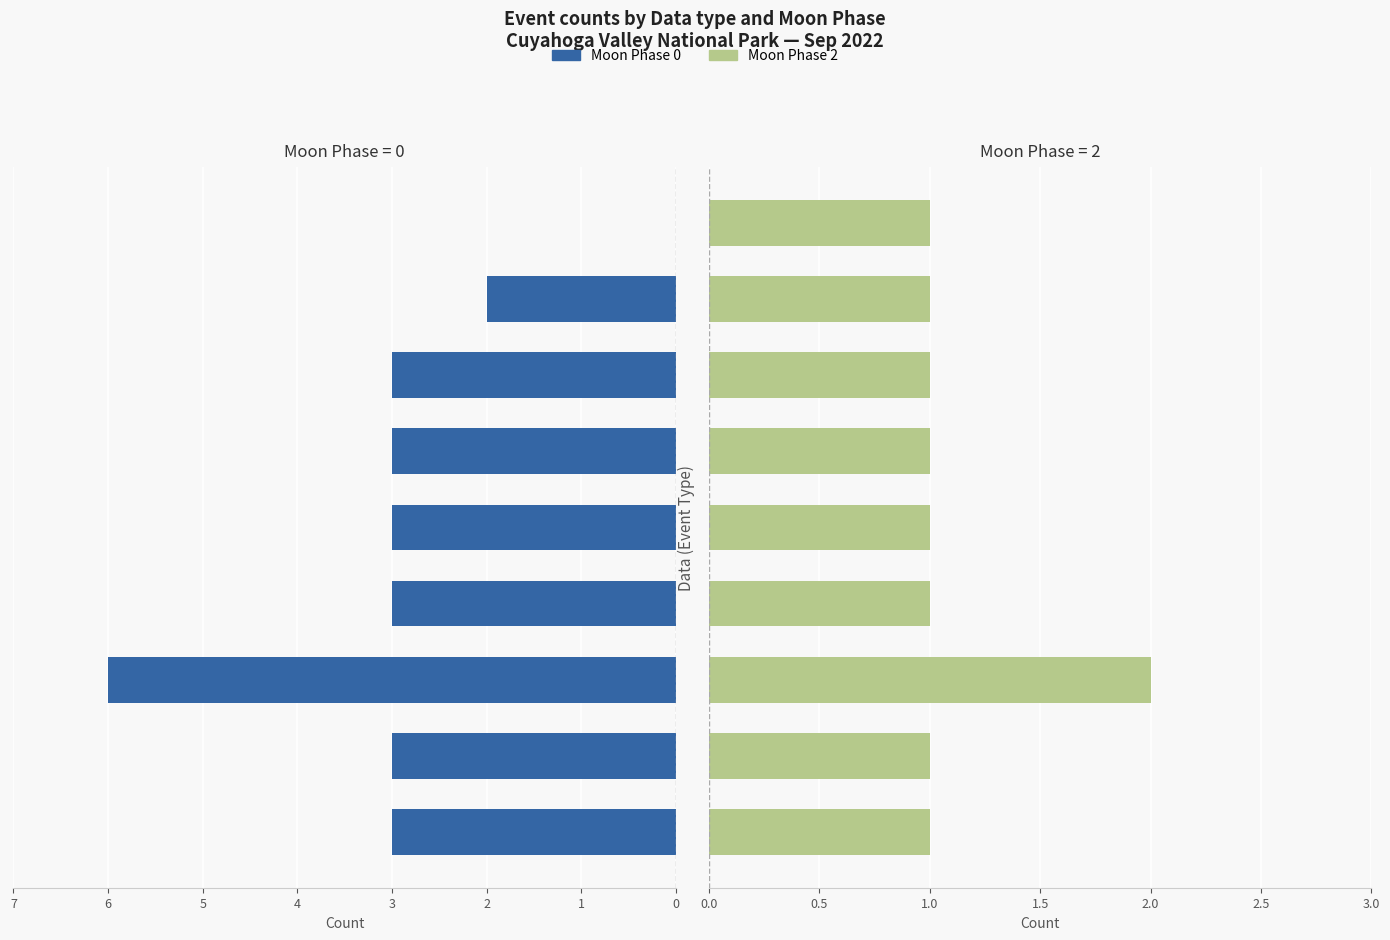

What is the sum of the Moon Phase 2 values at 0 and 2?

3